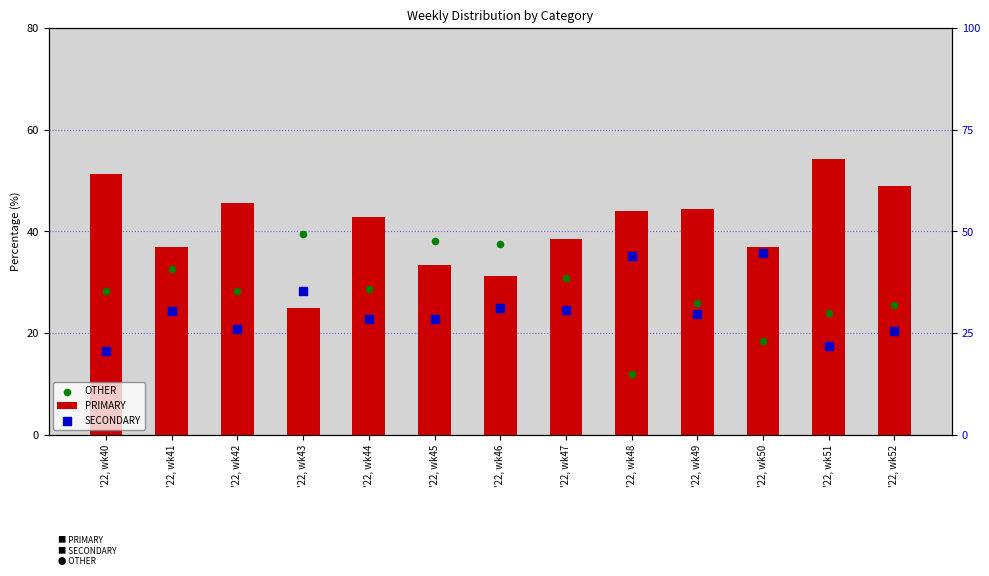

What is the total value across all series at '22, wk48?

100.0